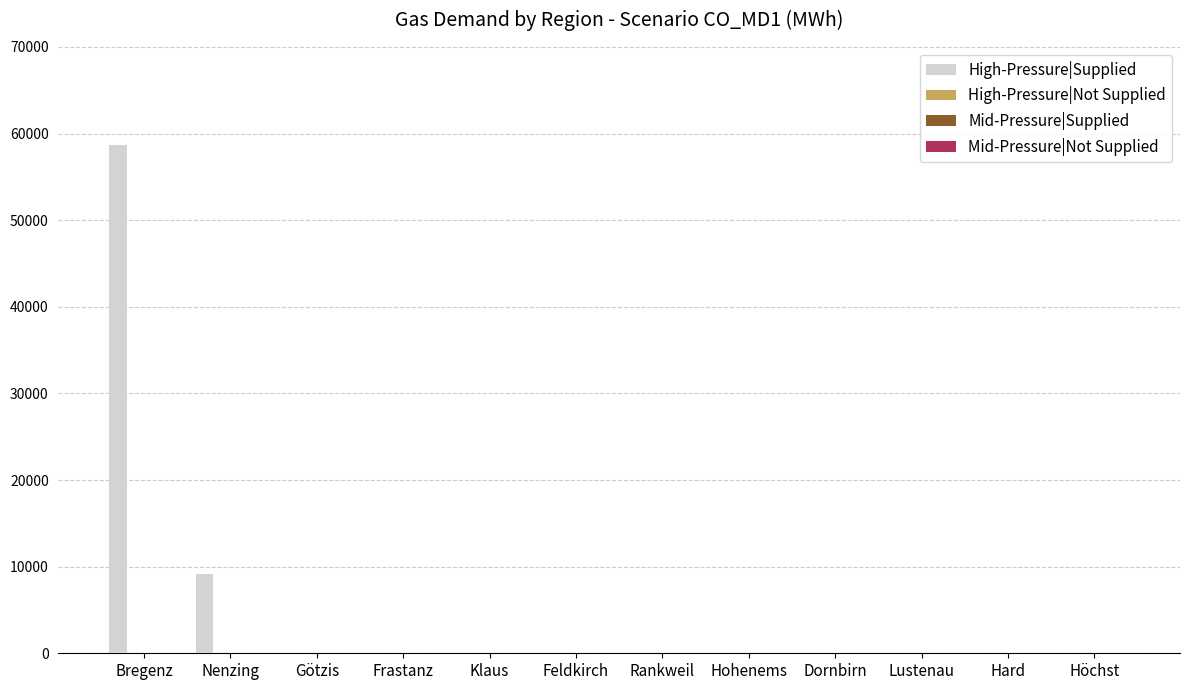

What is the sum of all values?

67799.4